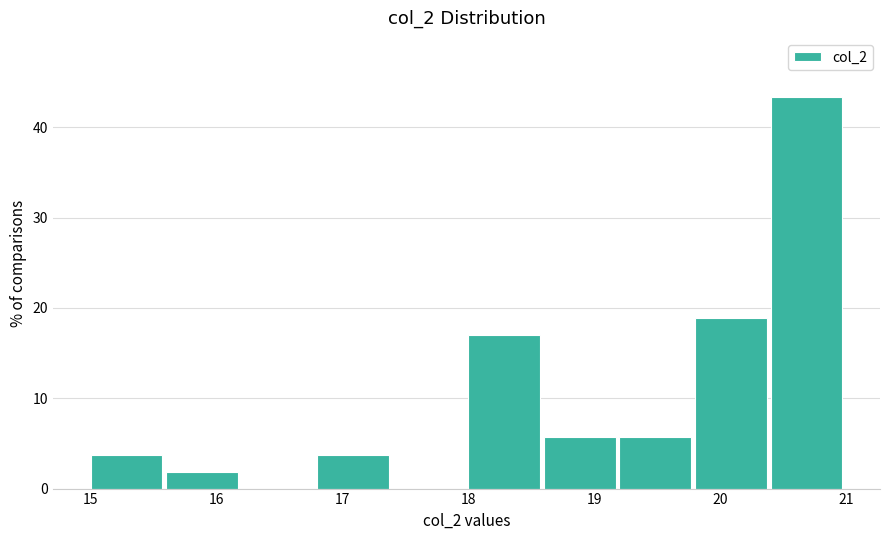

What is the height of the bar covering 19.8 to 20.4 on the x-axis? The values are not printed on the chart, so give them approximately, as read against the axis.

19